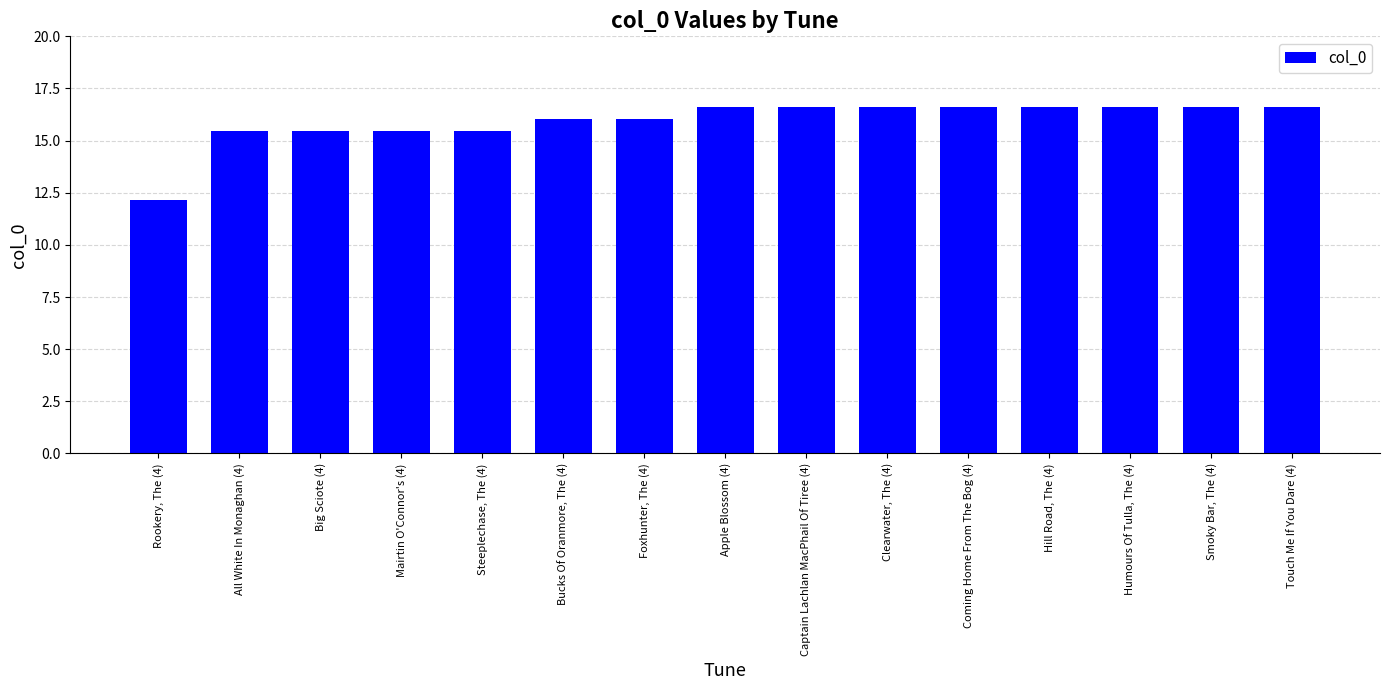

What is the label of the 1st bar from the right?

Touch Me If You Dare (4)